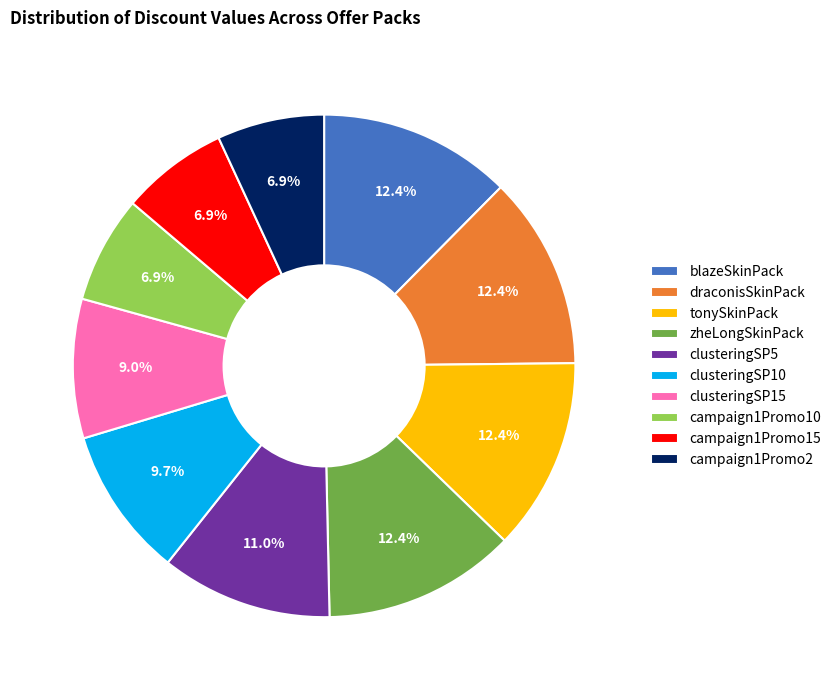

What percentage is NOT represented by clusteringSP15?

91.0%